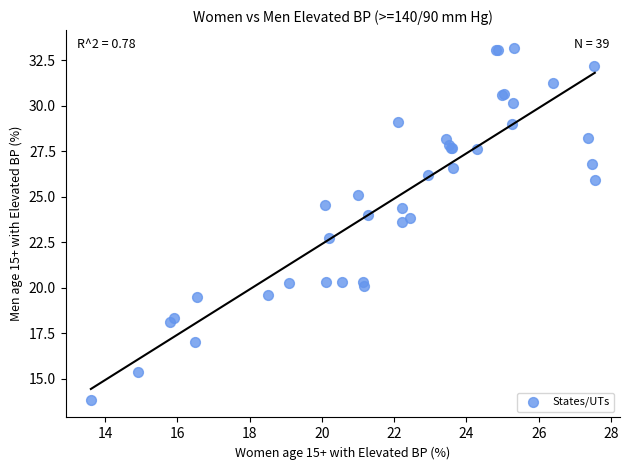

What Y value in the scatter plot is closest to 23?

22.7